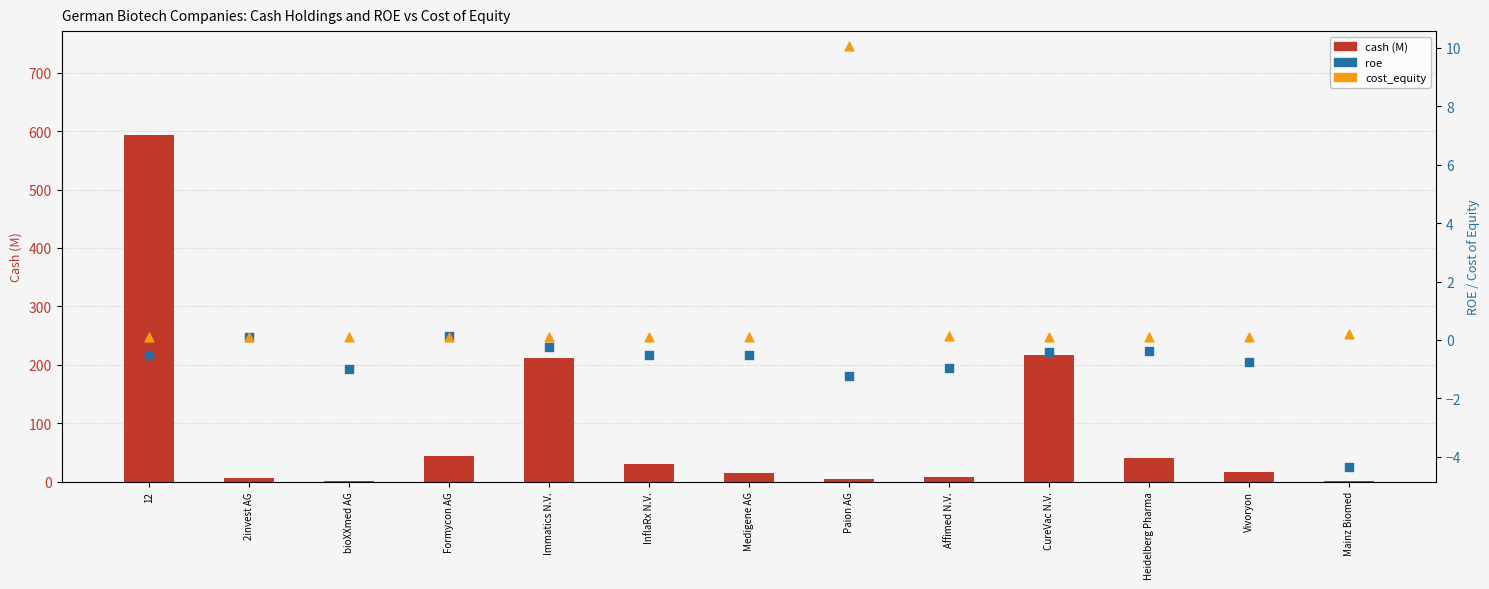

Which series reaches the minimum Y coordinate?

roe